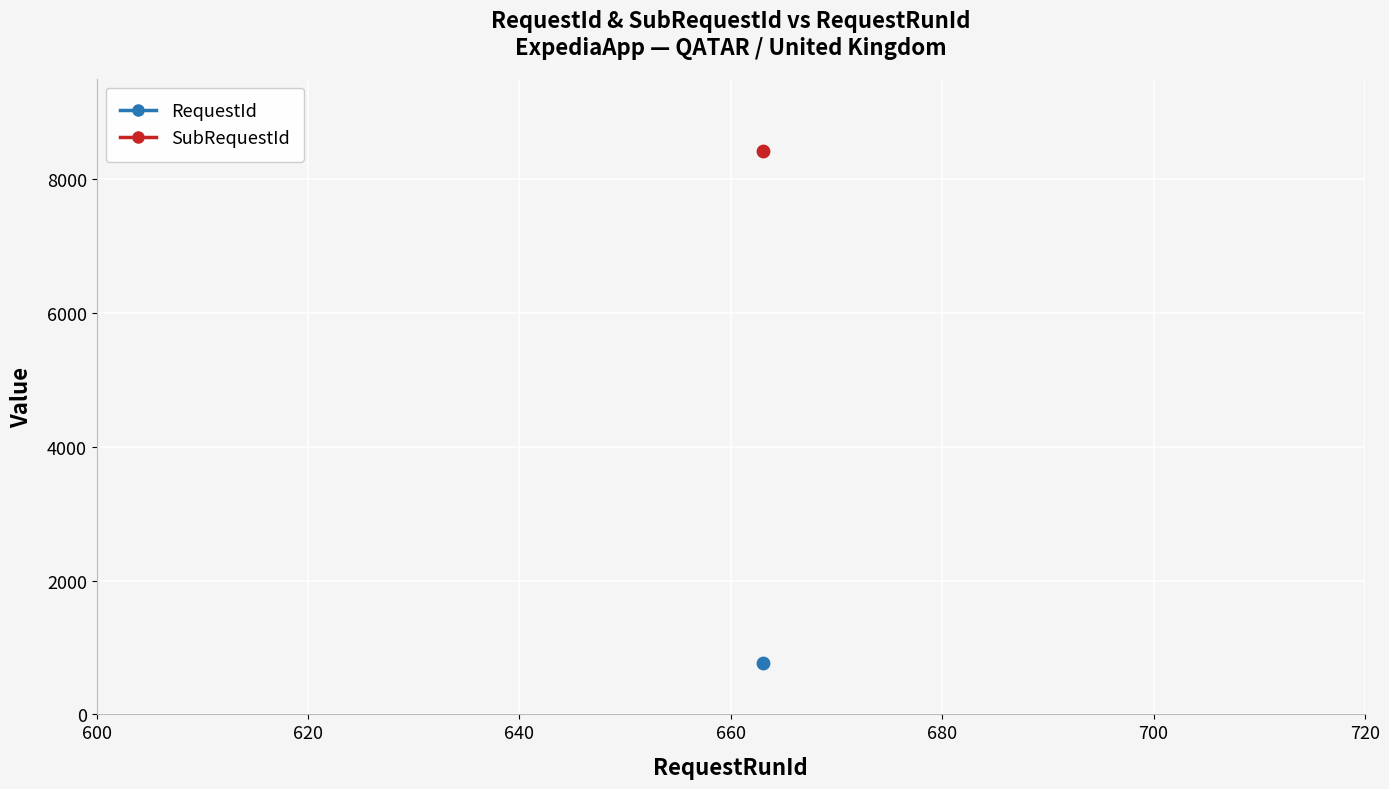

Is the value of RequestId at 663 greater than the value of SubRequestId at 663?

No